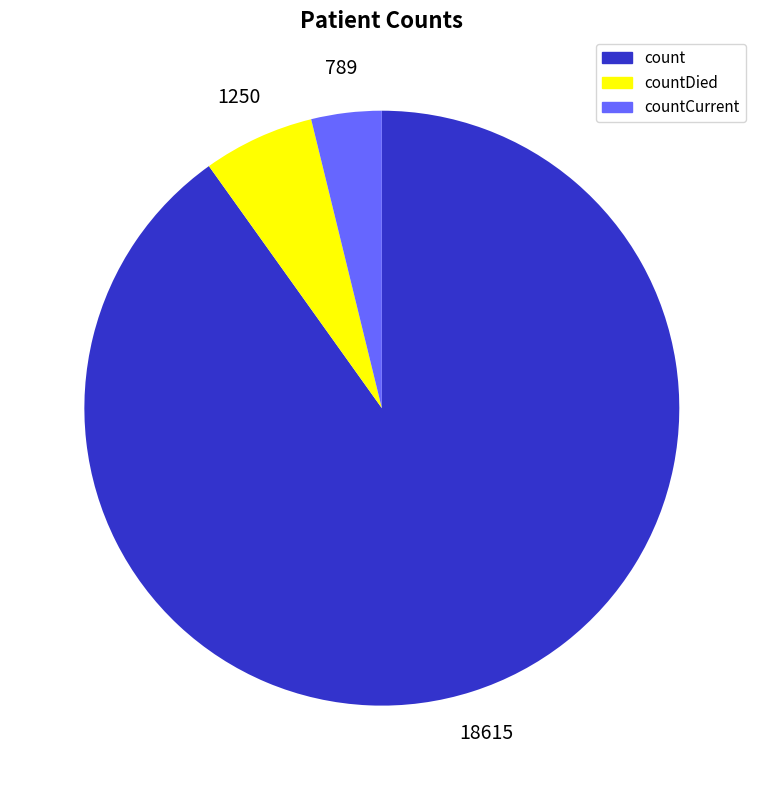

Is there any slice that represents more than half of the pie?

Yes